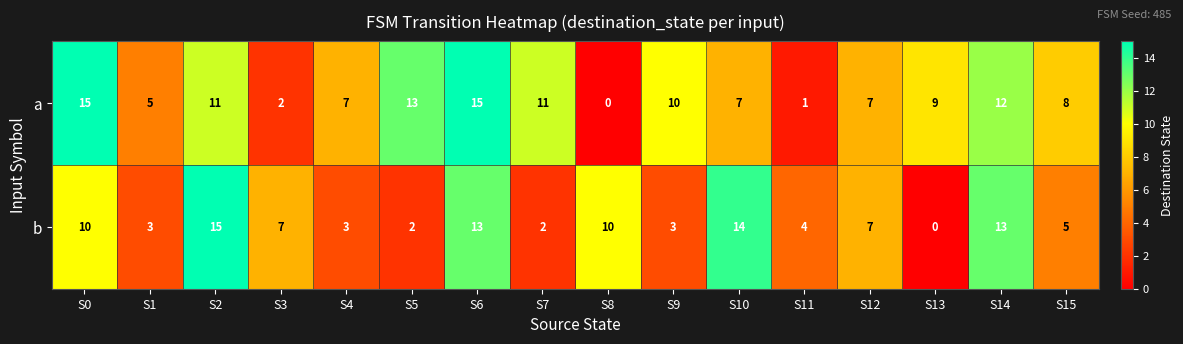

Is it true that a equals 0 at S8?

True